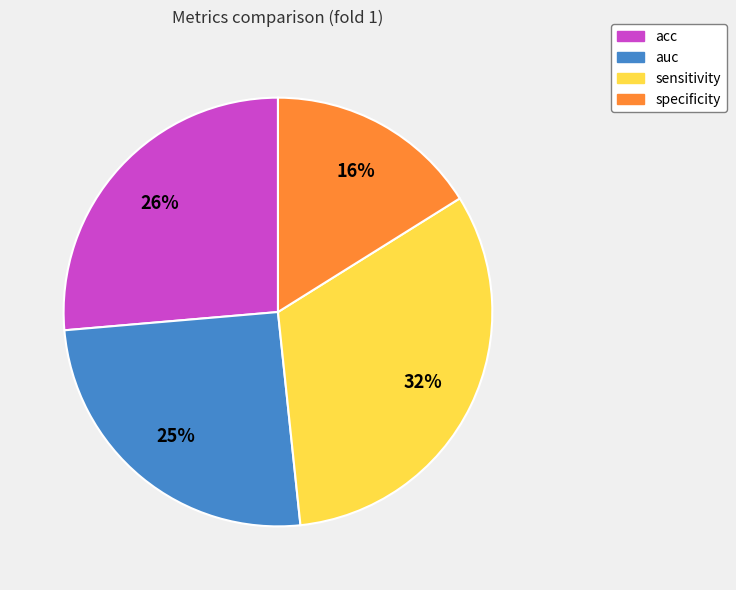

Is acc the majority of the pie?

No